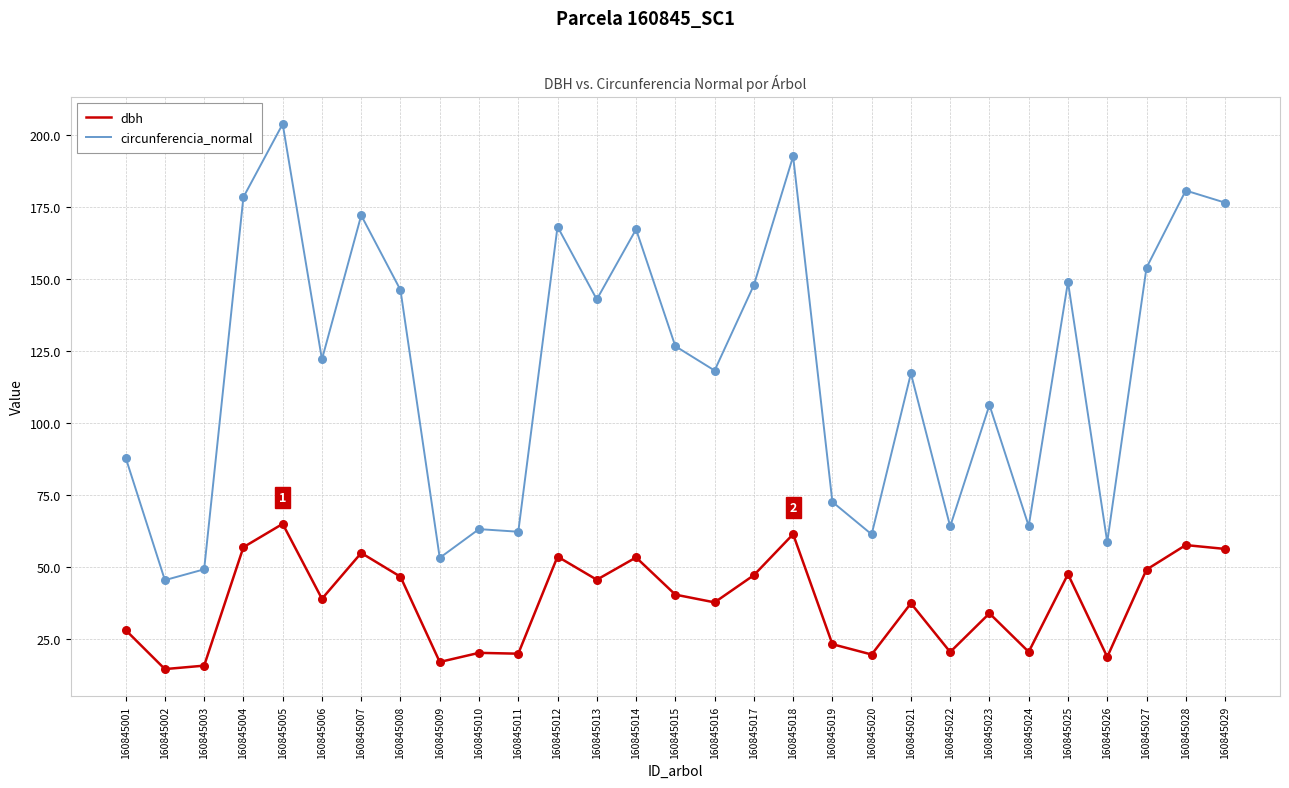

What are all the series names shown in the legend?

dbh, circunferencia_normal